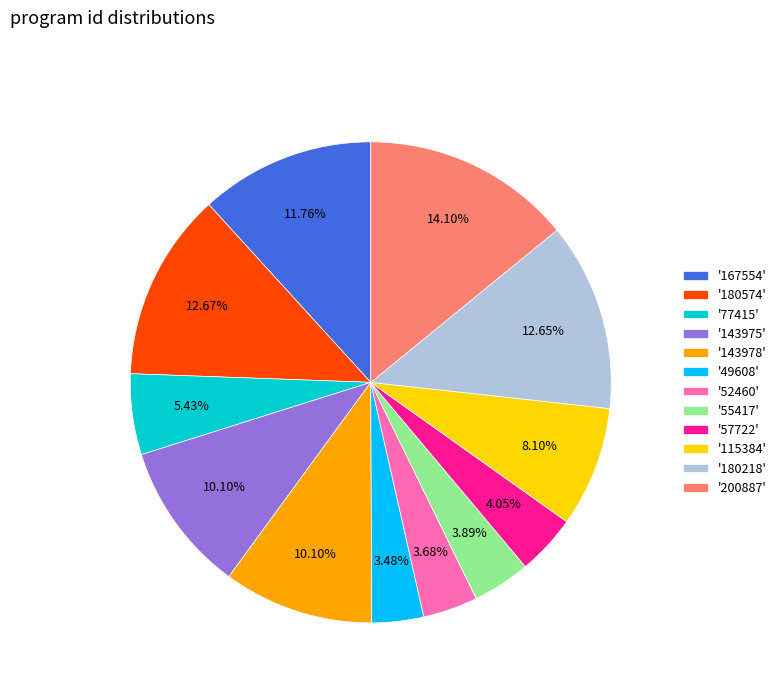

What is the largest slice in the pie chart?

'200887'